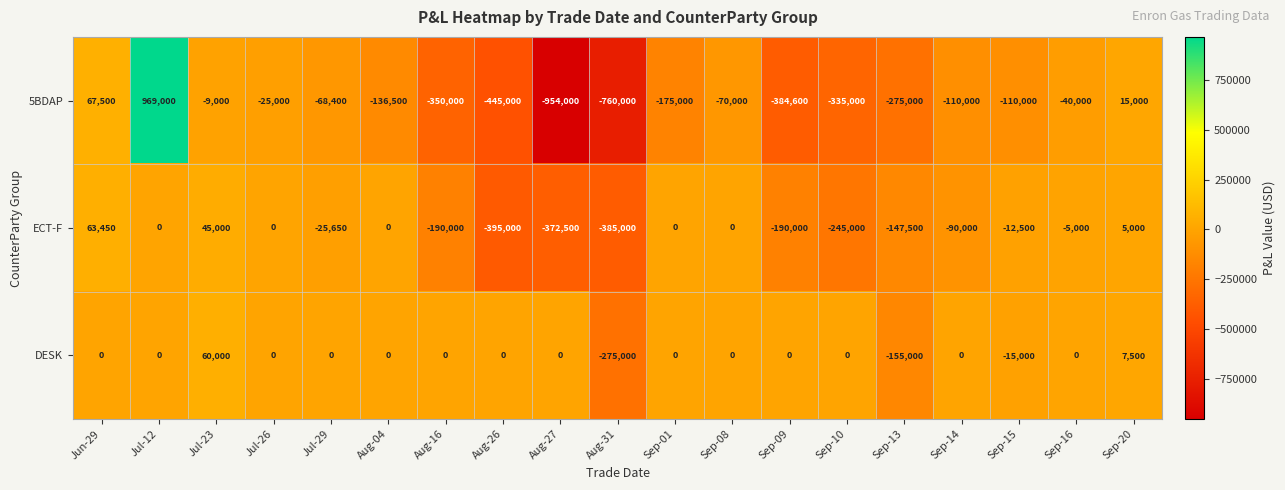

Rank the series by their maximum value, from lowest to highest.

DESK, ECT-F, 5BDAP